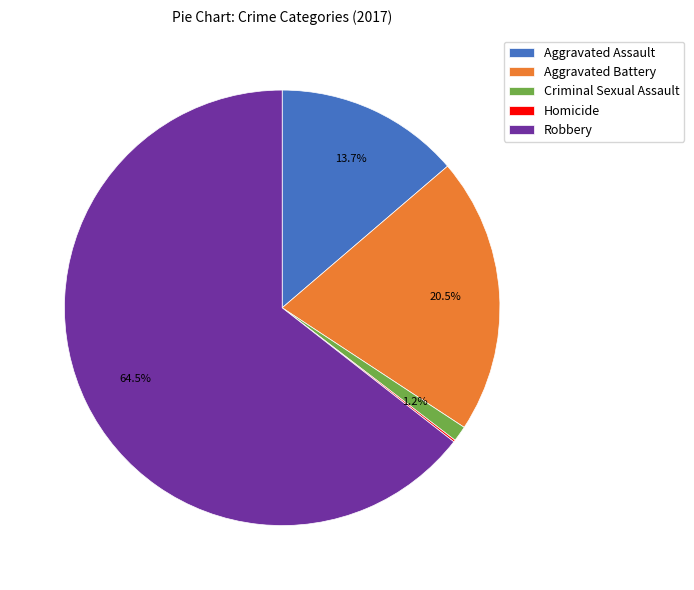

Which slice is the largest?

Robbery